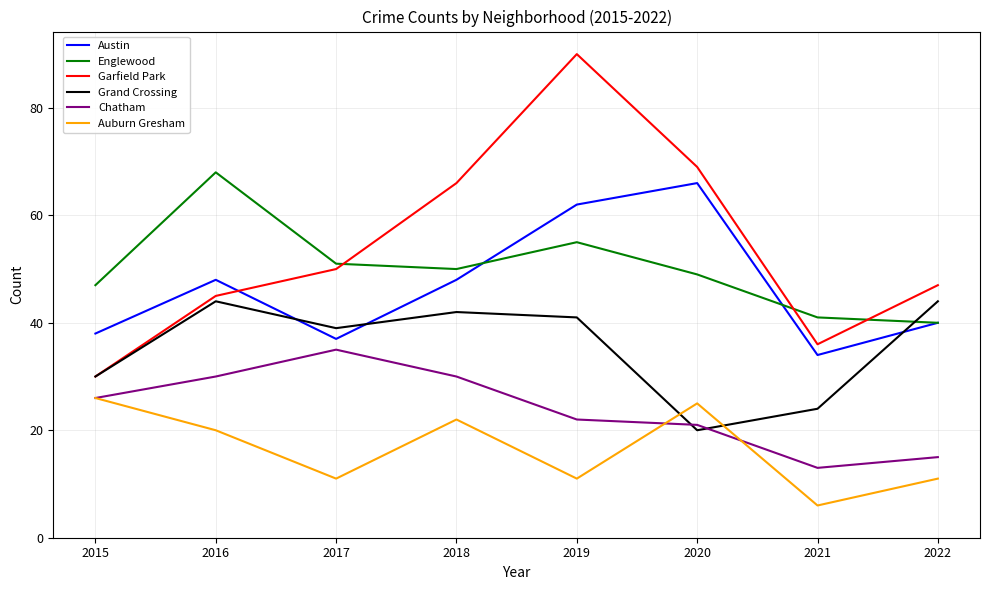

Is it true that Auburn Gresham equals 25 at 2020?

True